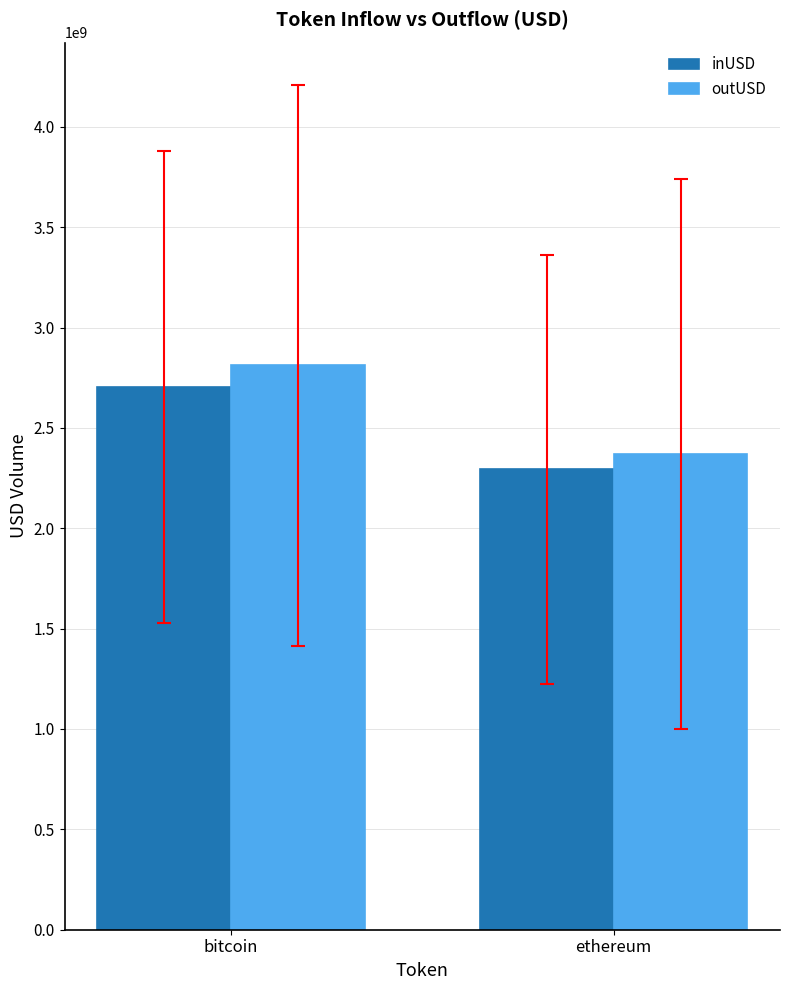

Count the number of categories in the chart.

2